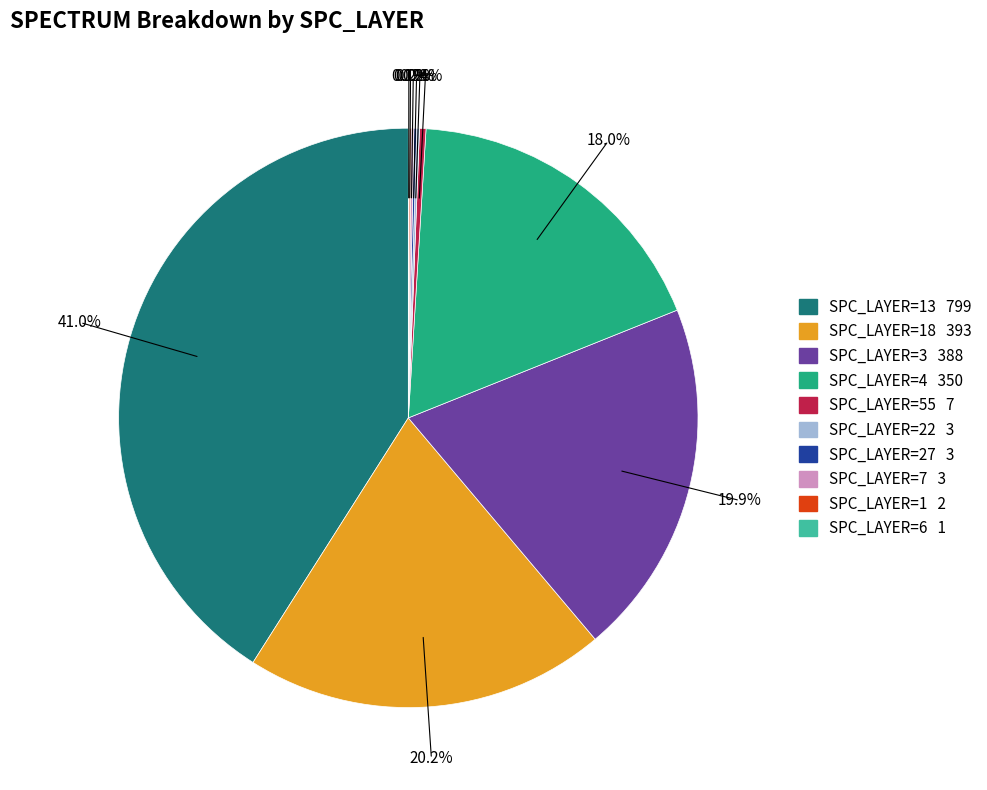

Is there any slice that represents more than half of the pie?

No